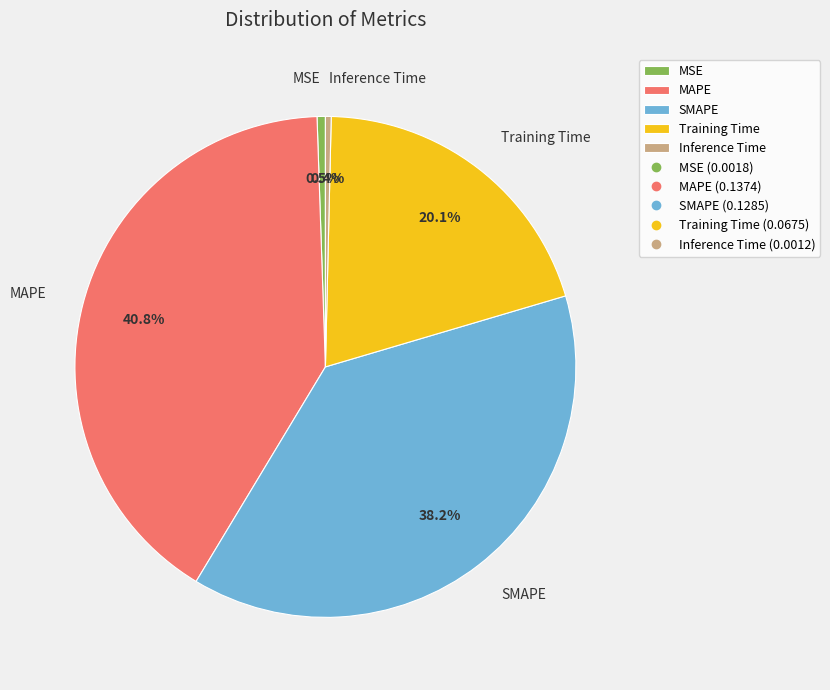

To the nearest percent, what is the difference between the largest and smallest slice percentages?

40%